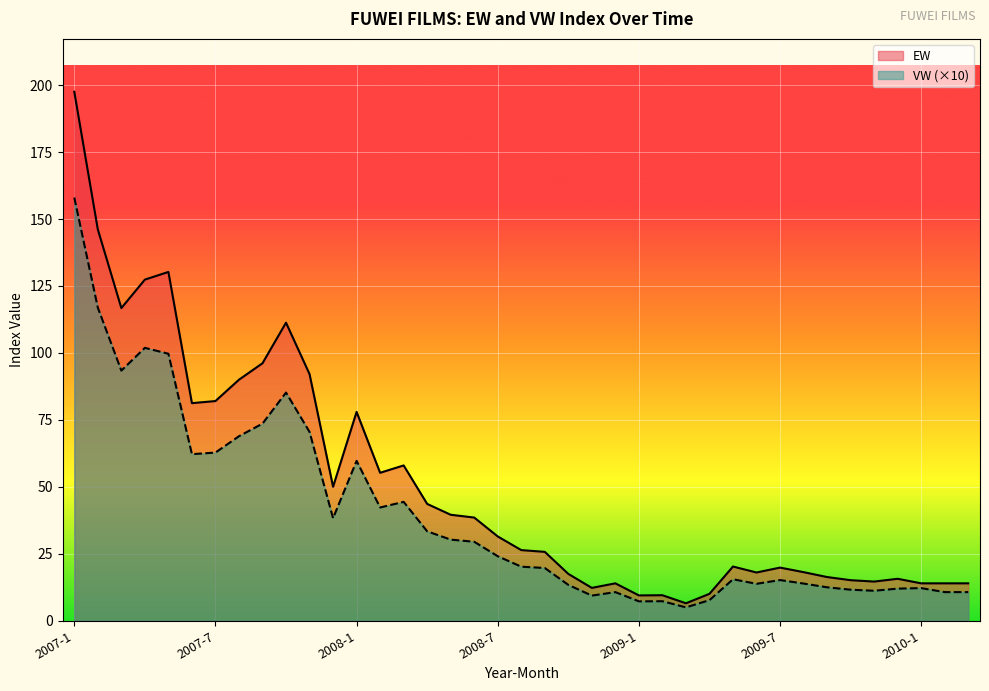

What is the minimum value shown in the chart?

5.0